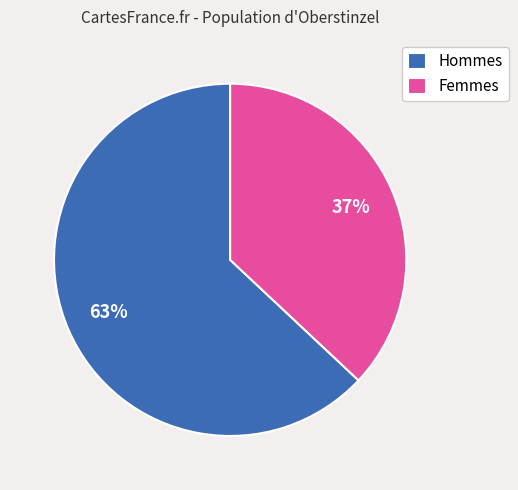

Between Femmes and Hommes, which is larger?

Hommes